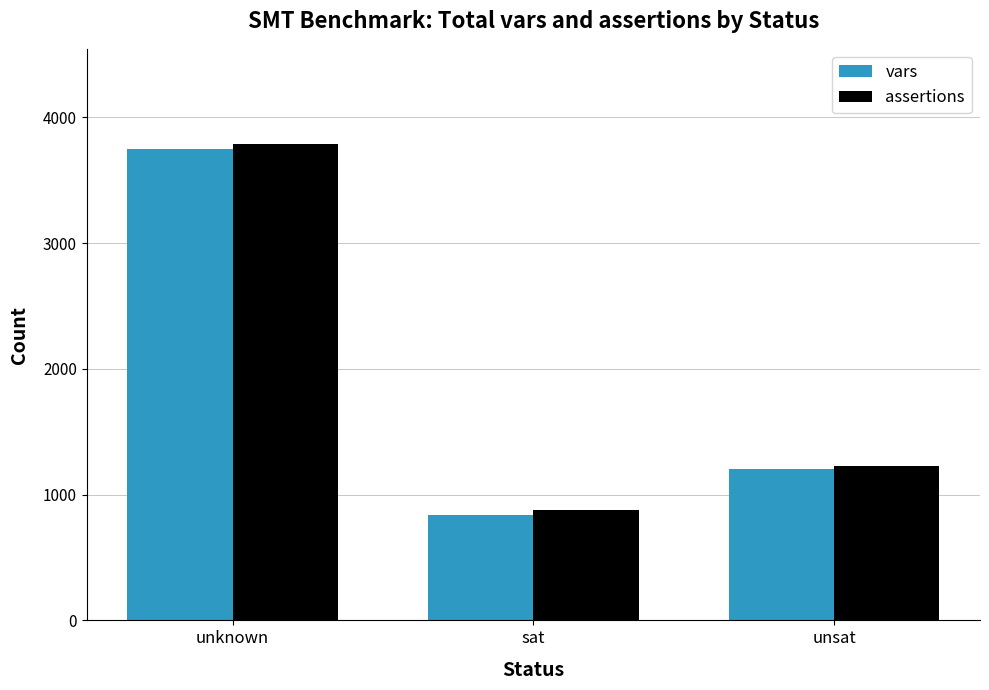

Reading left to right, list all the values displayed in this chart.

vars: unknown=3748	sat=842	unsat=1205
assertions: unknown=3788	sat=877	unsat=1230